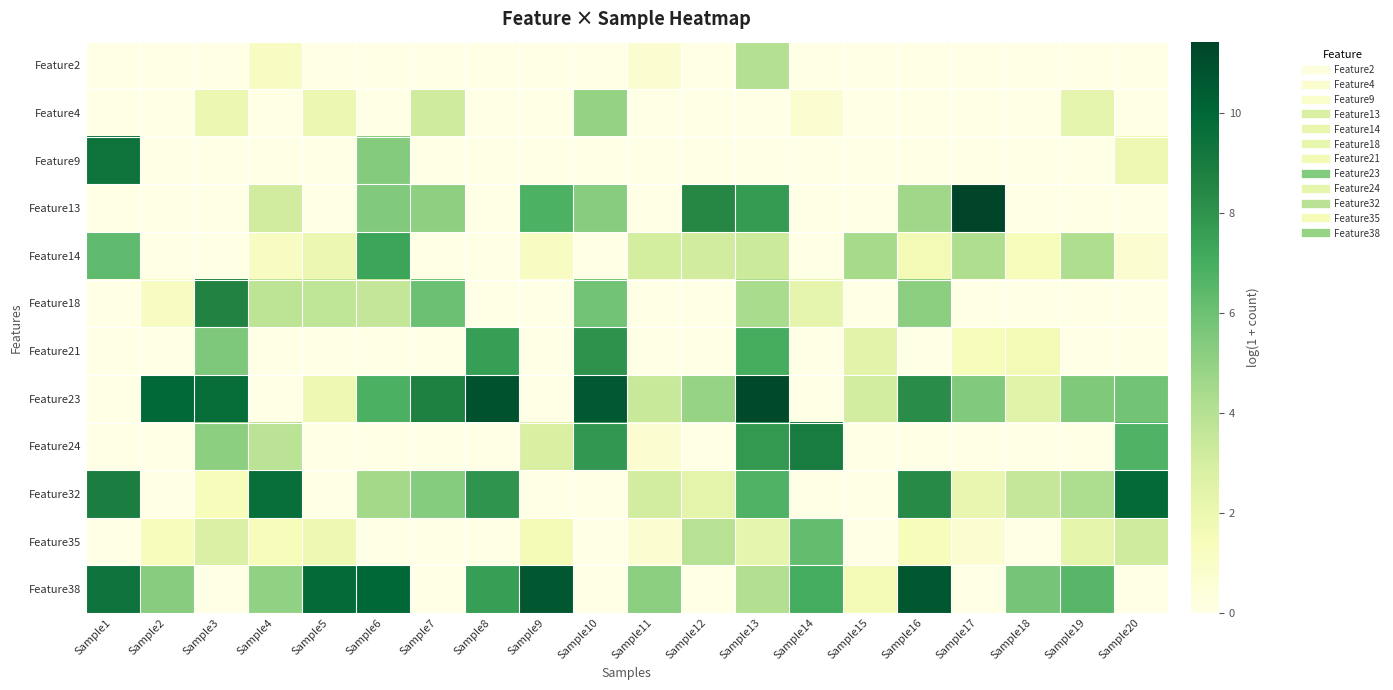

Which has a higher value, Sample18 or Sample17?

Sample18